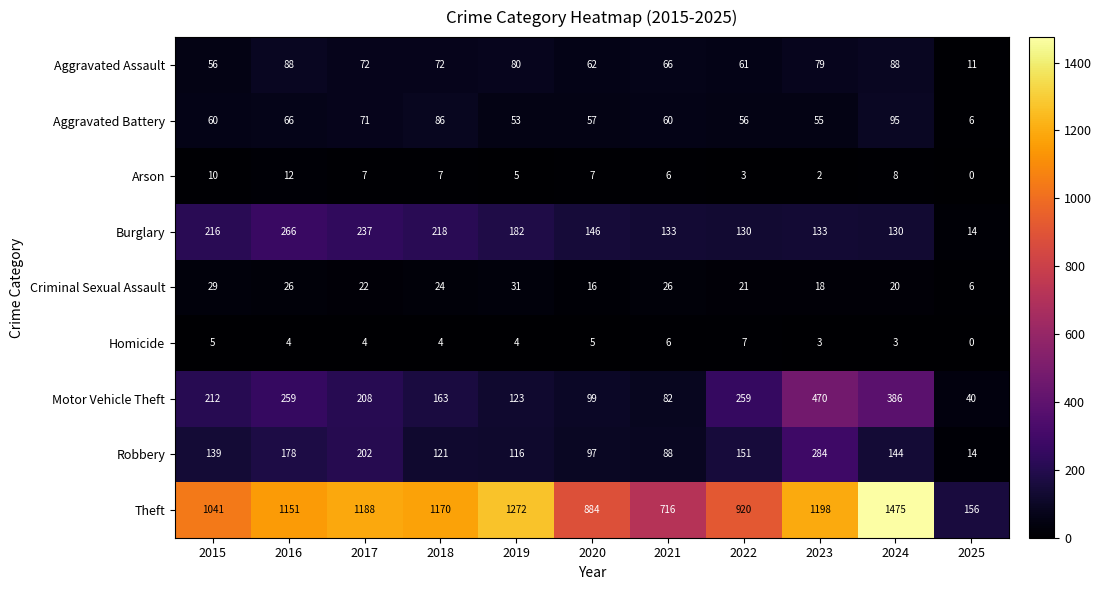

What is the sum of all Burglary values?

1805